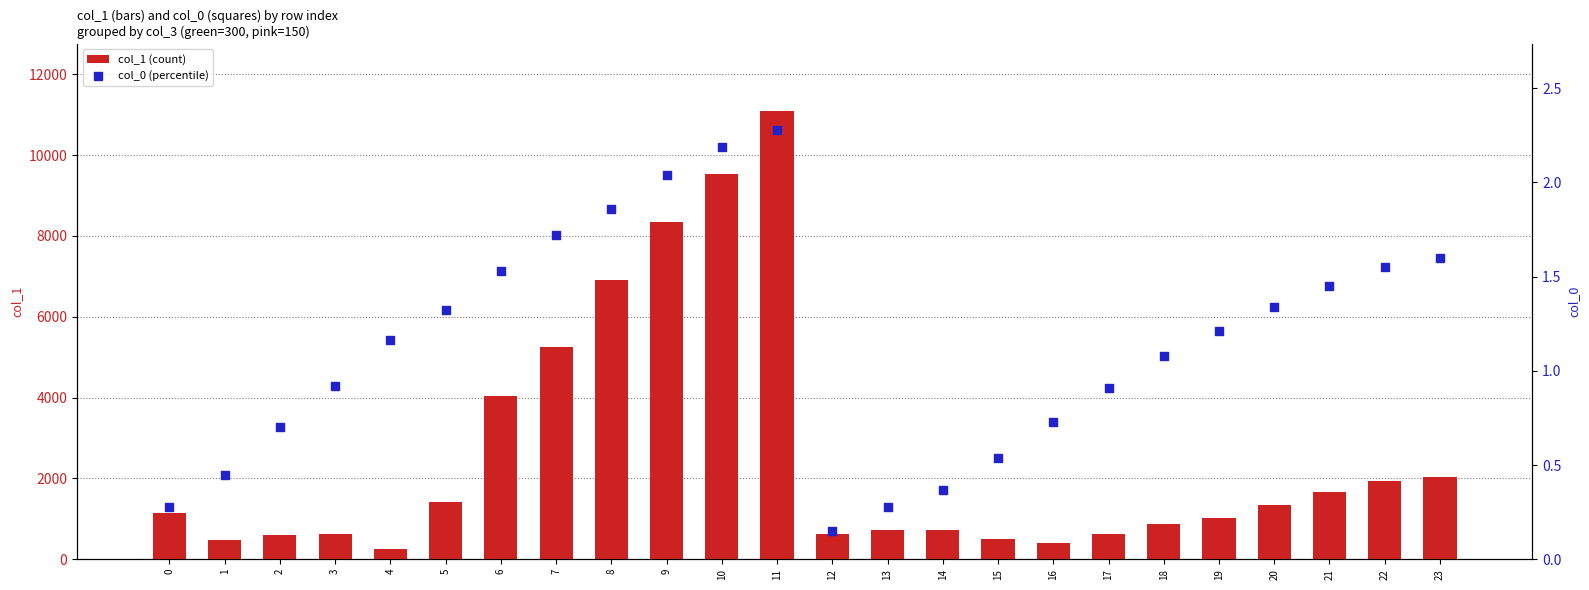

What are all the series names shown in the legend?

col_1 (count), col_0 (percentile)